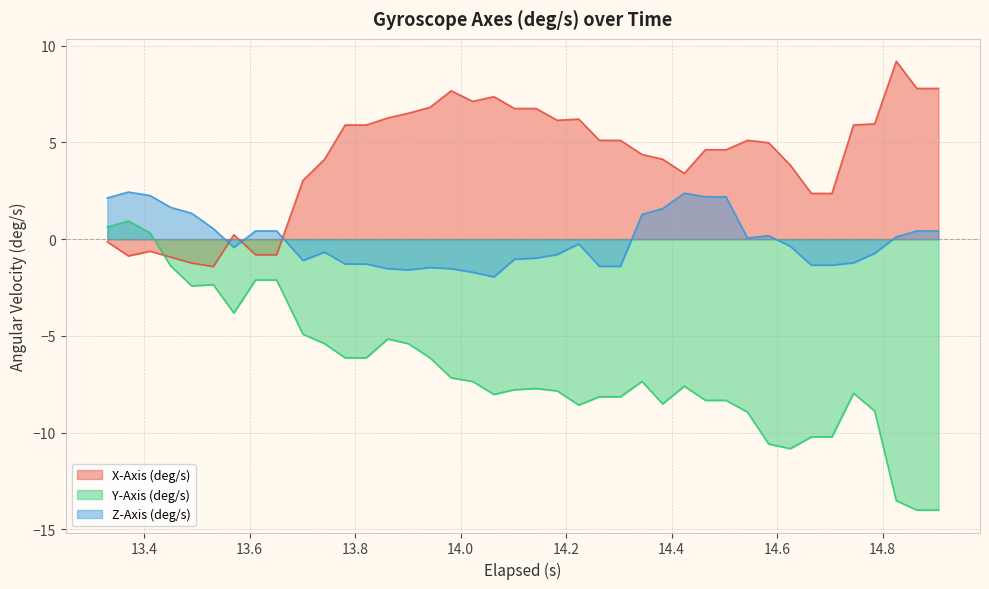

Does the chart display data point markers on the line(s)?

No